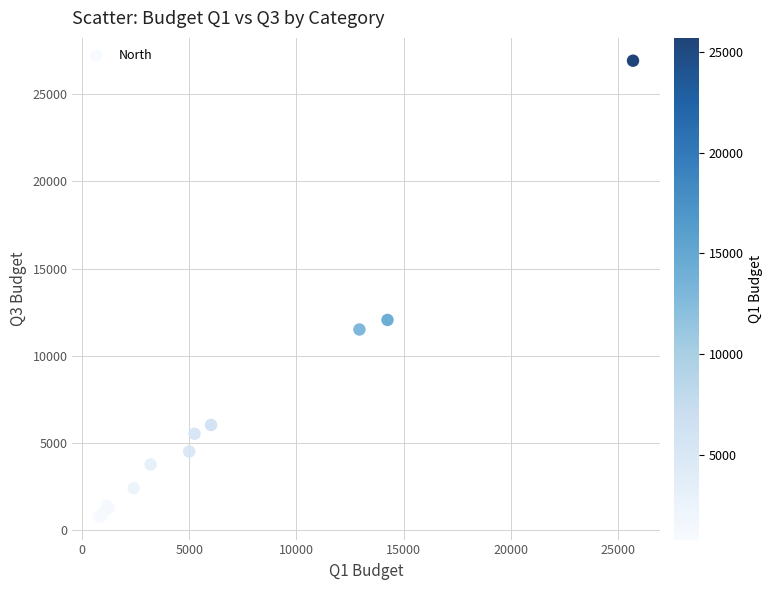

What Y value in the scatter plot is closest to 13840?

12050